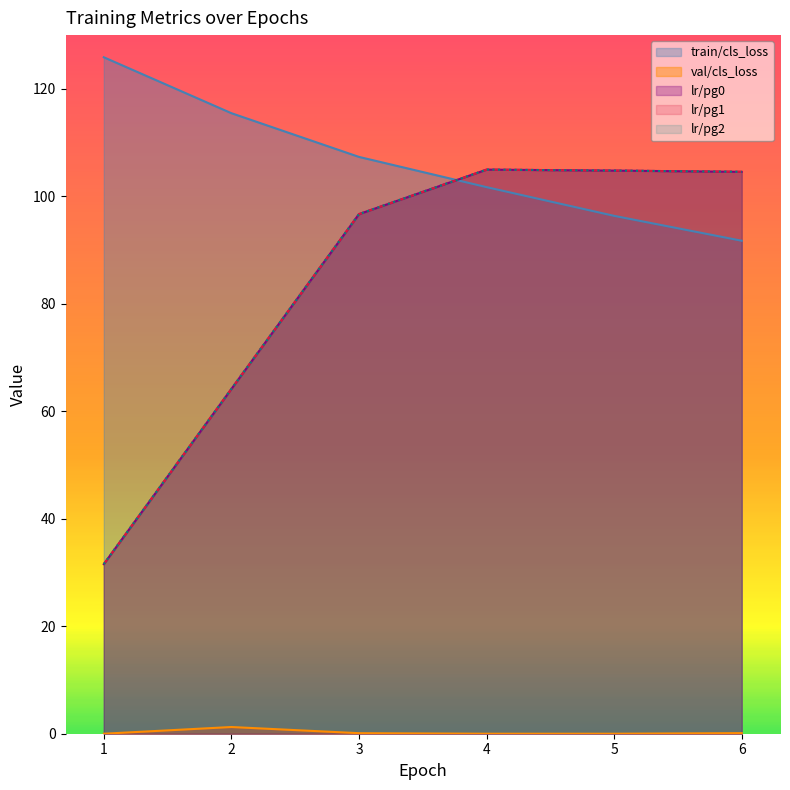

Does the chart have visible grid lines?

No